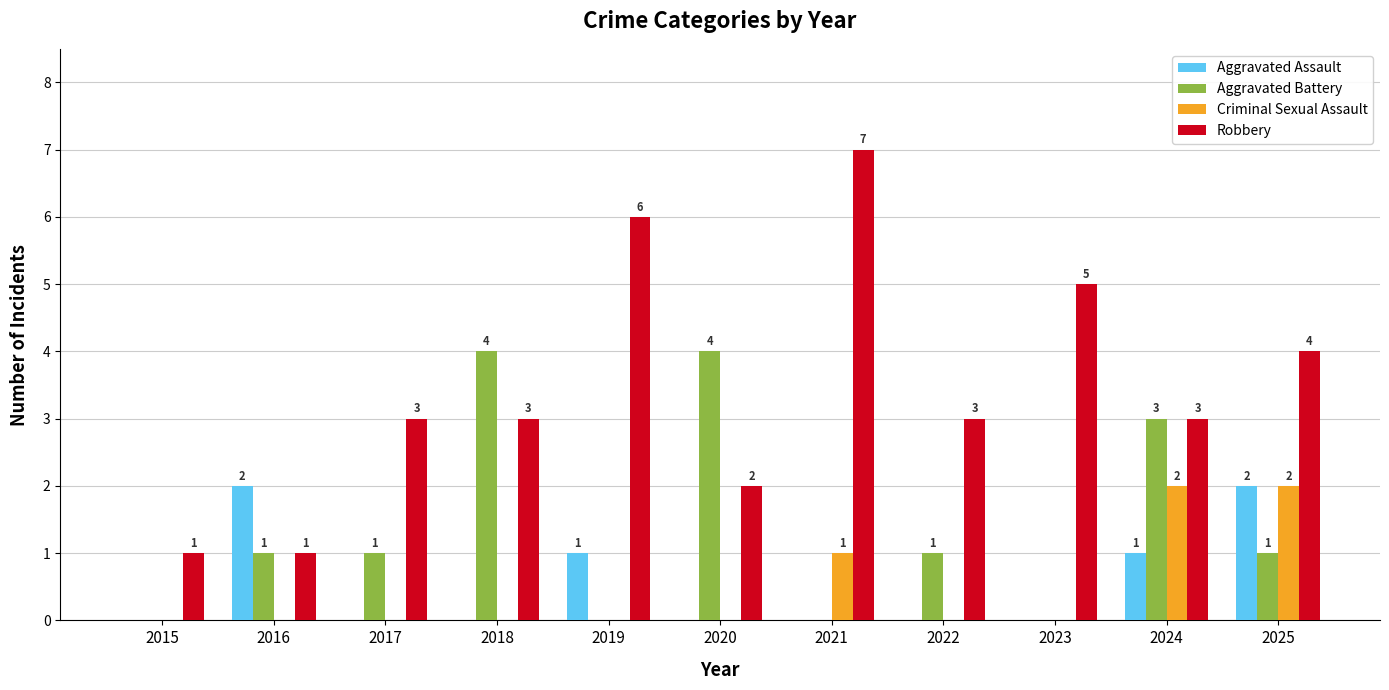

Which series has the largest total across all categories?

Robbery